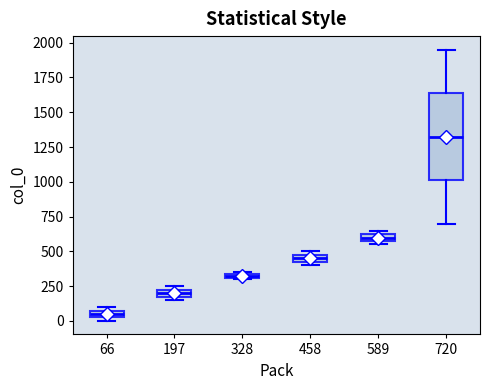

Which box is the tallest, from its lower edge to its upper edge?

720